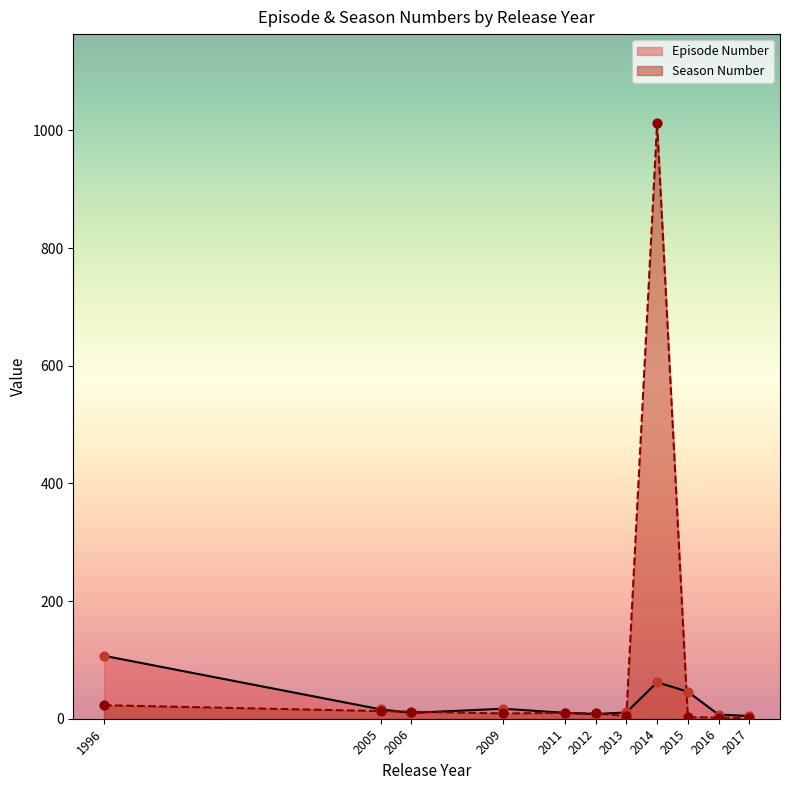

What are all the series names shown in the legend?

Episode Number, Season Number